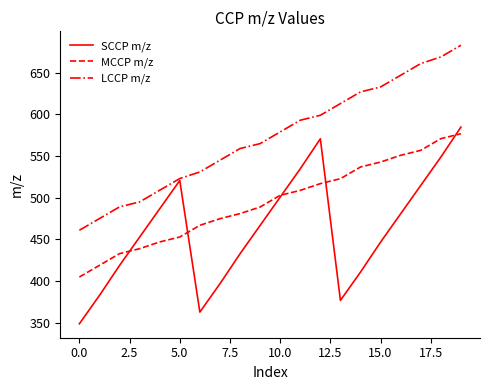

What is the difference between the maximum and second lowest values in the SCCP m/z series?

221.8